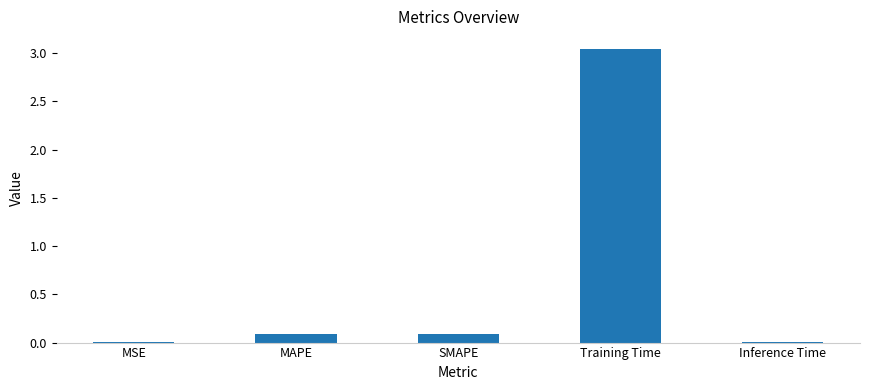

True or false: the data shows 0.1 at MAPE.

True